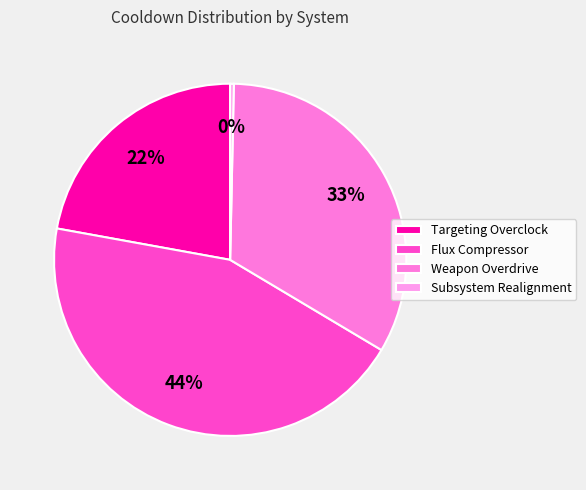

The Weapon Overdrive slice represents 33% of the pie. True or false?

True